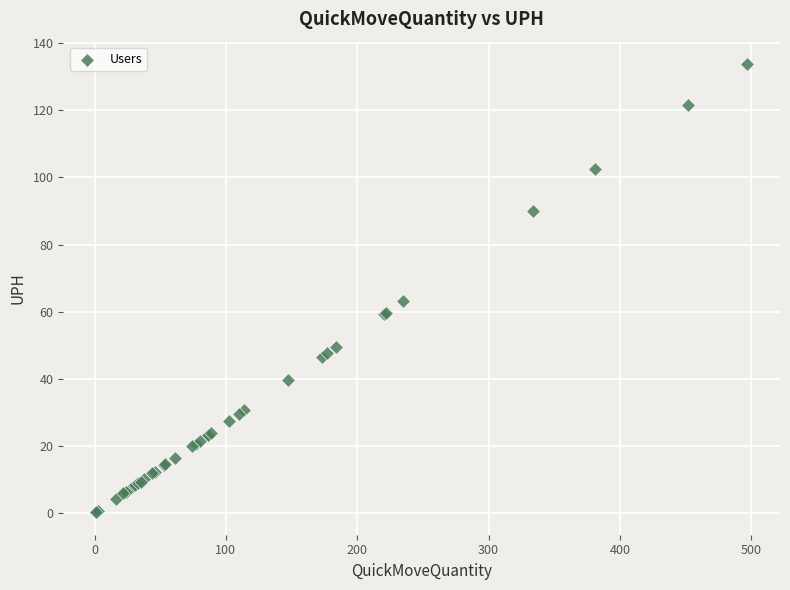

What Y value in the scatter plot is closest to 66?

63.2